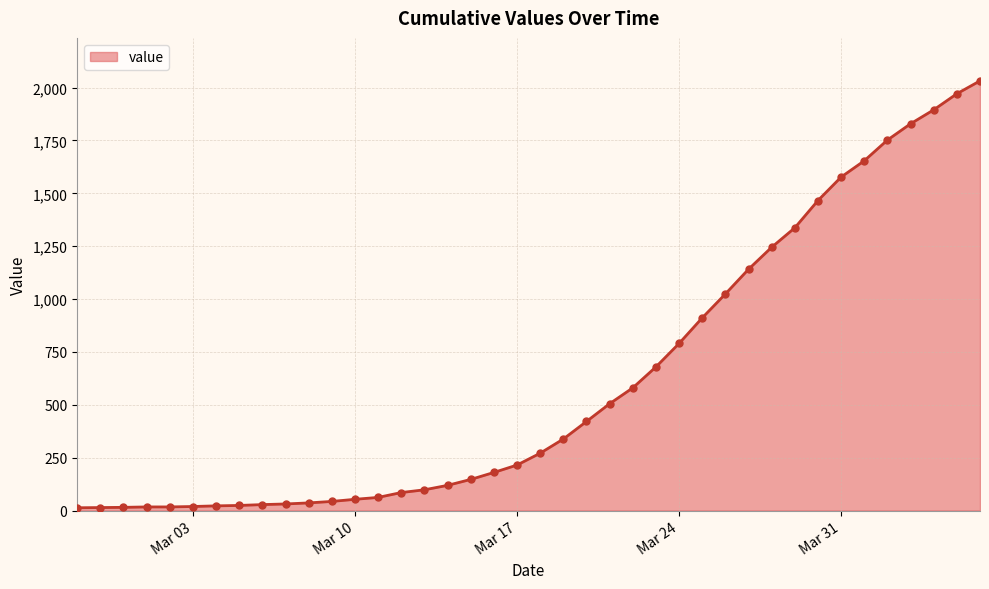

What is the greatest value displayed?

2032